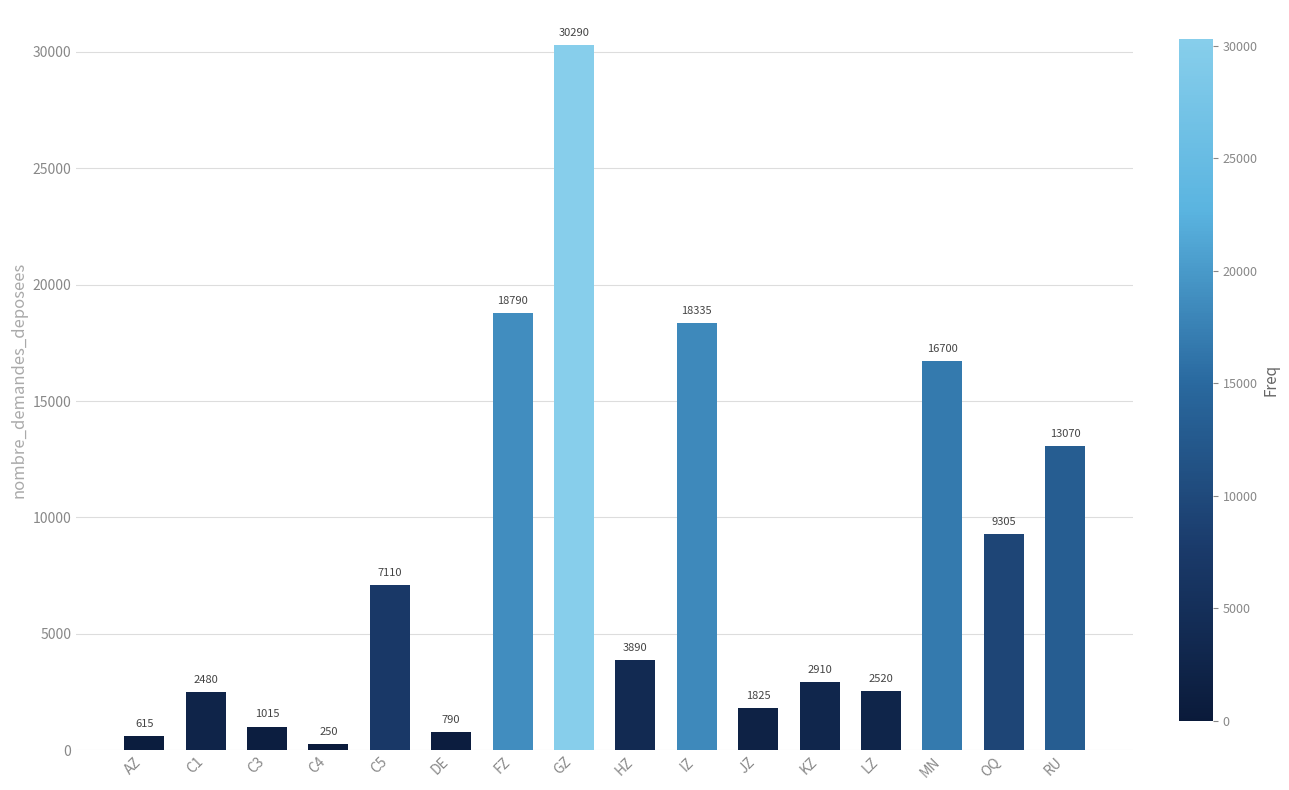

Is it true that the value at RU is 6507?

False